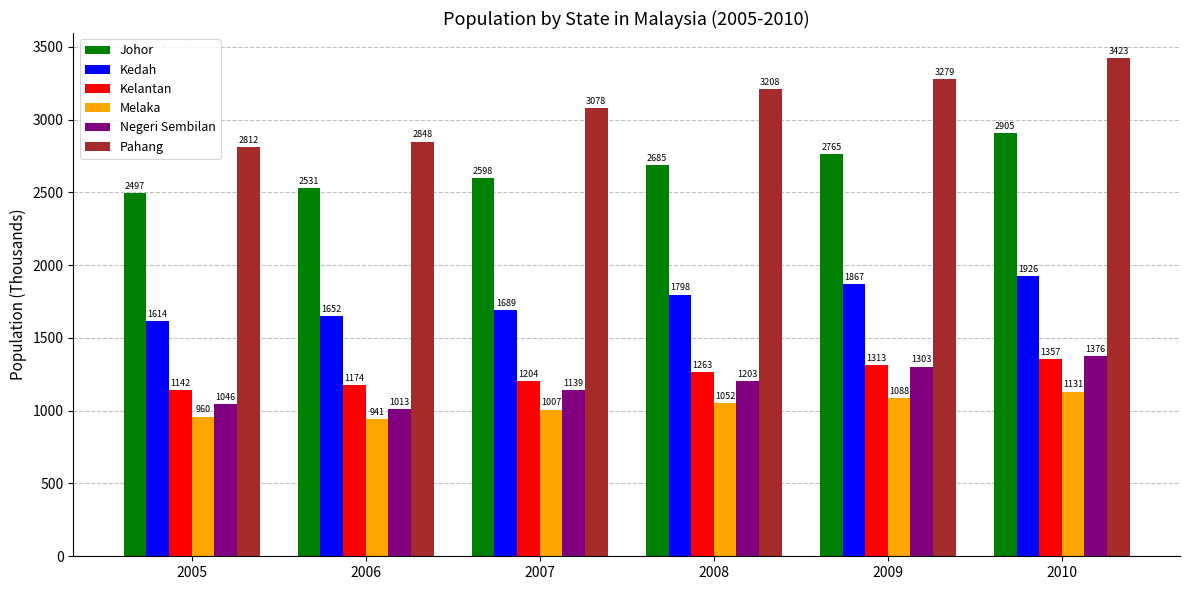

What is the difference between the highest and lowest values at 2010?

2292